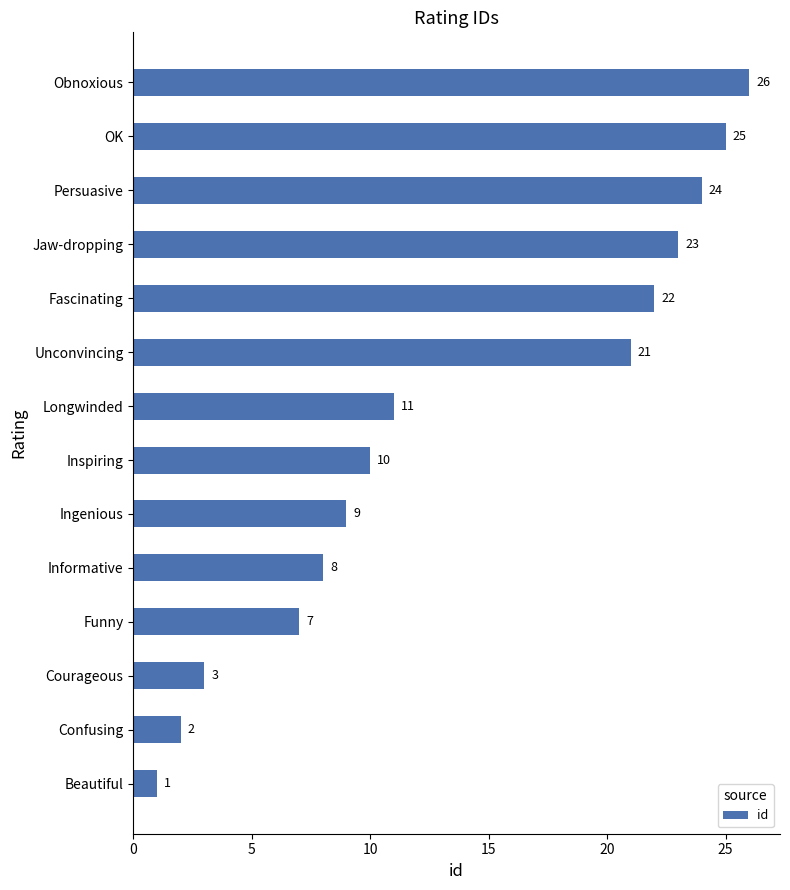

What is the sum of all values?

192